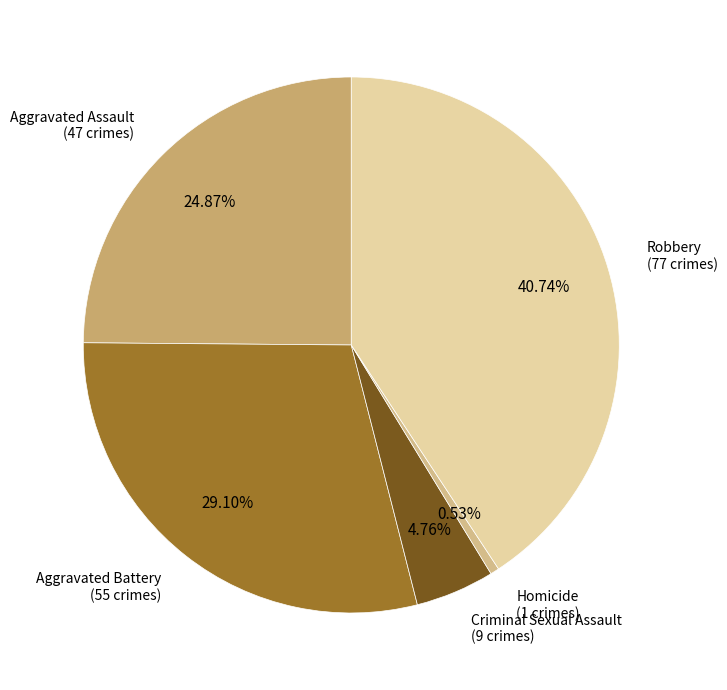

How many slices are in this pie chart?

5